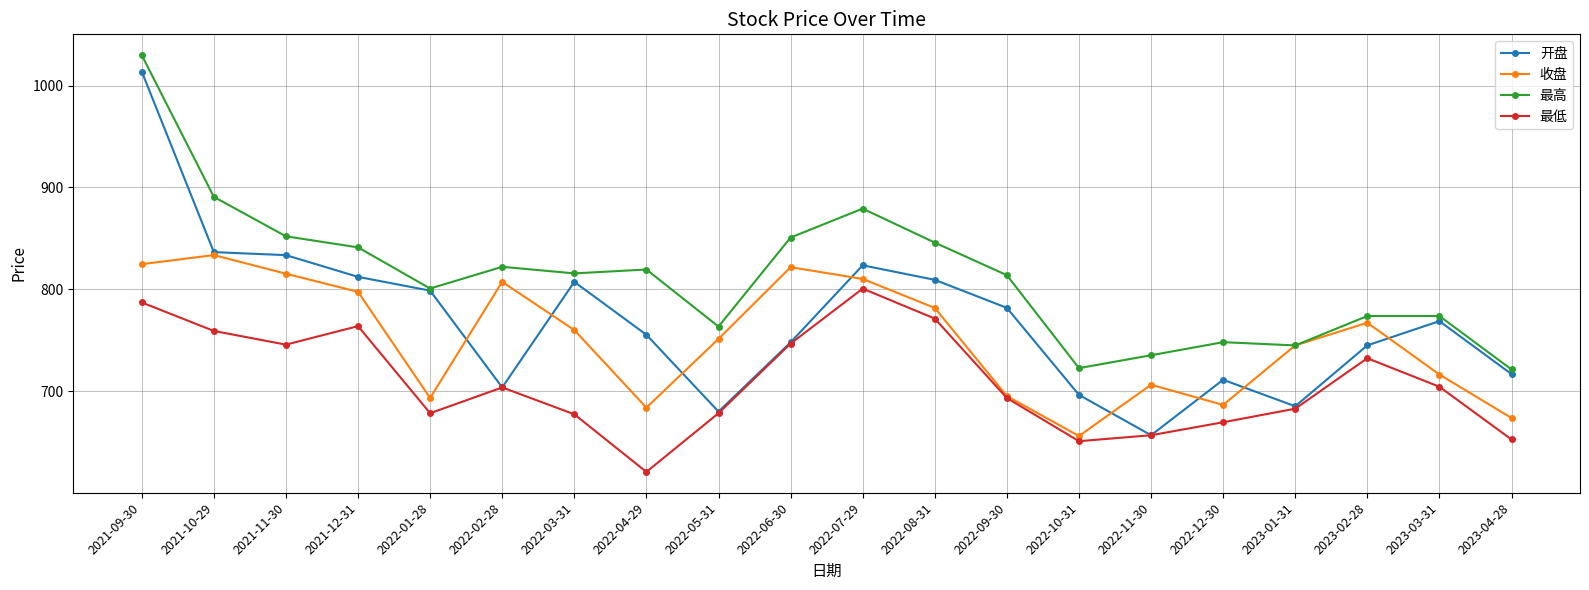

At which category does 收盘 reach its first local peak?

2021-10-29